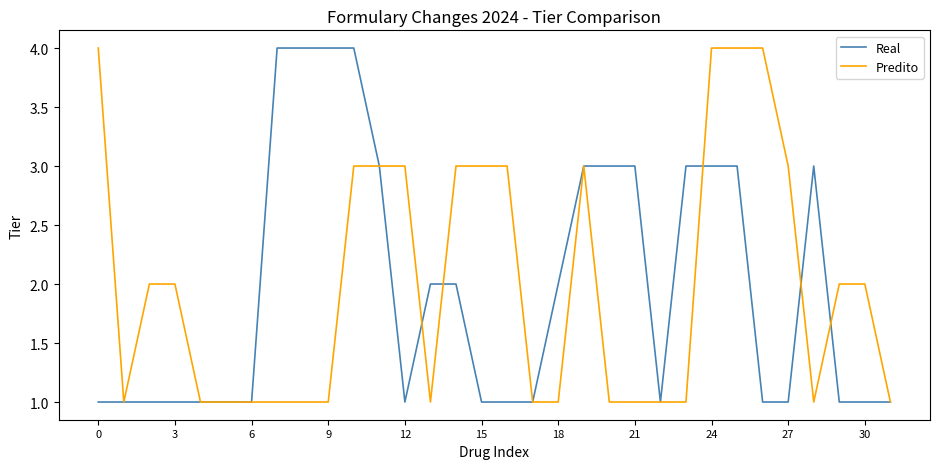

Is this an area chart (filled region under the line)?

No